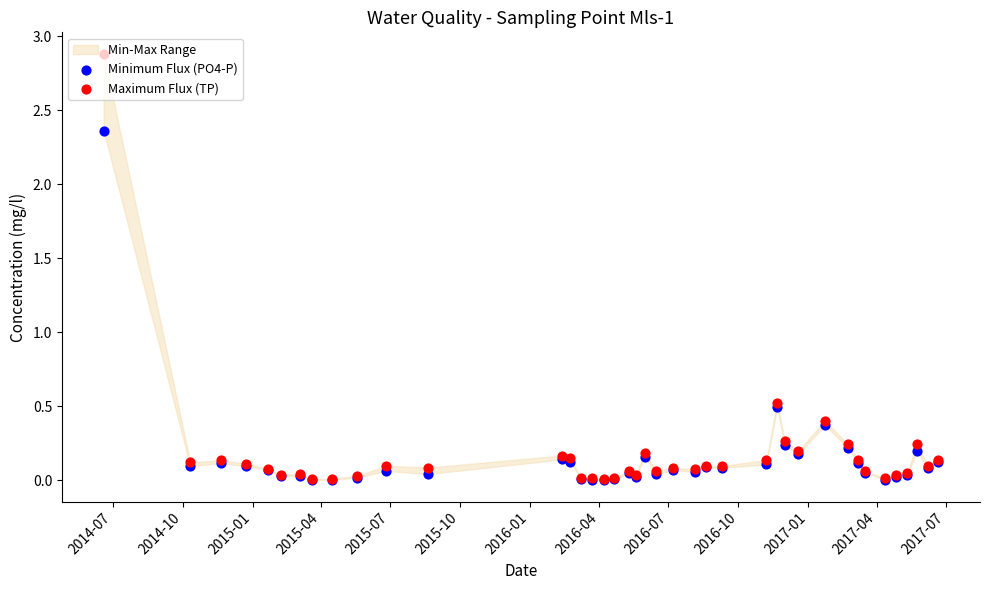

At how many categories does at least one series exceed 0?

40